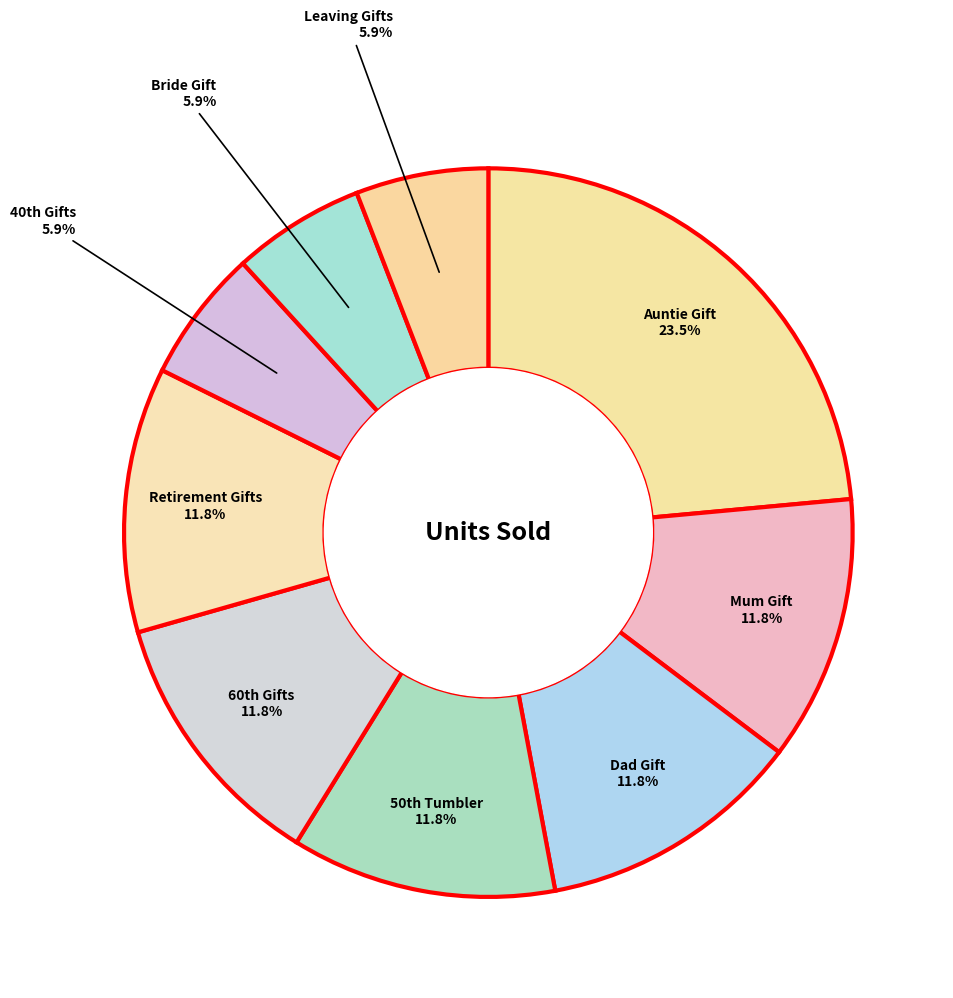

How many slices are in this pie chart?

9